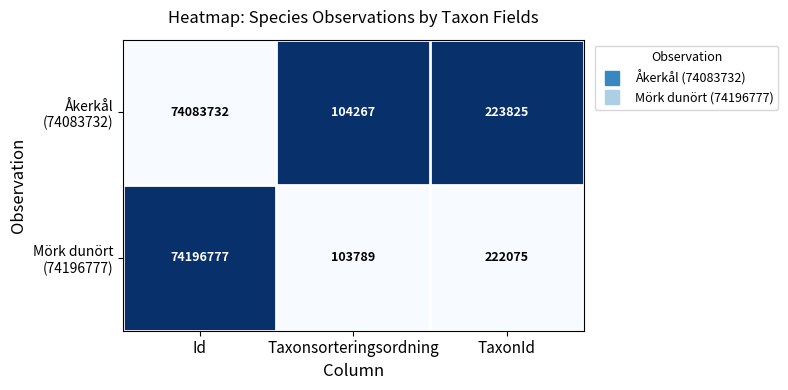

At which category does the chart reach its peak across all series?

Id